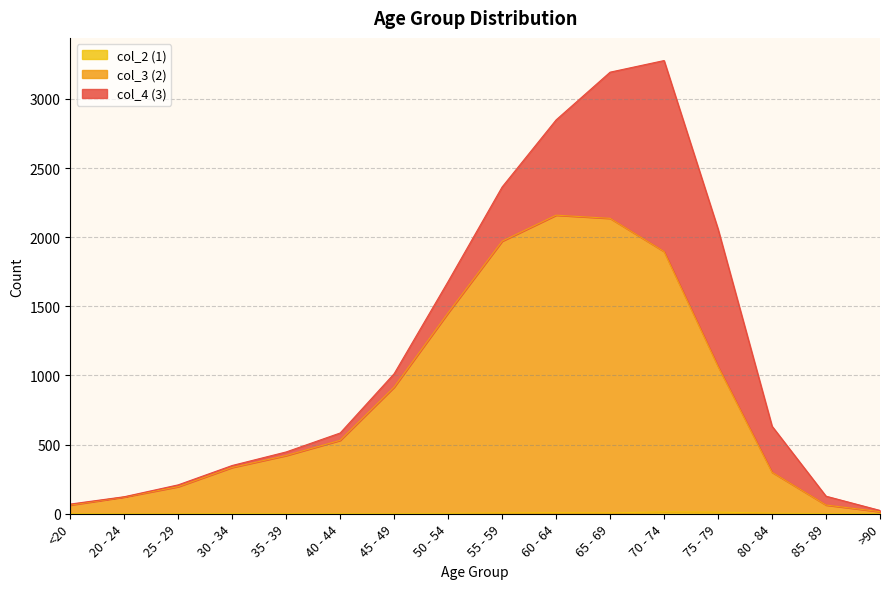

True or false: col_3 (2) and col_2 (1) cross at least once.

False